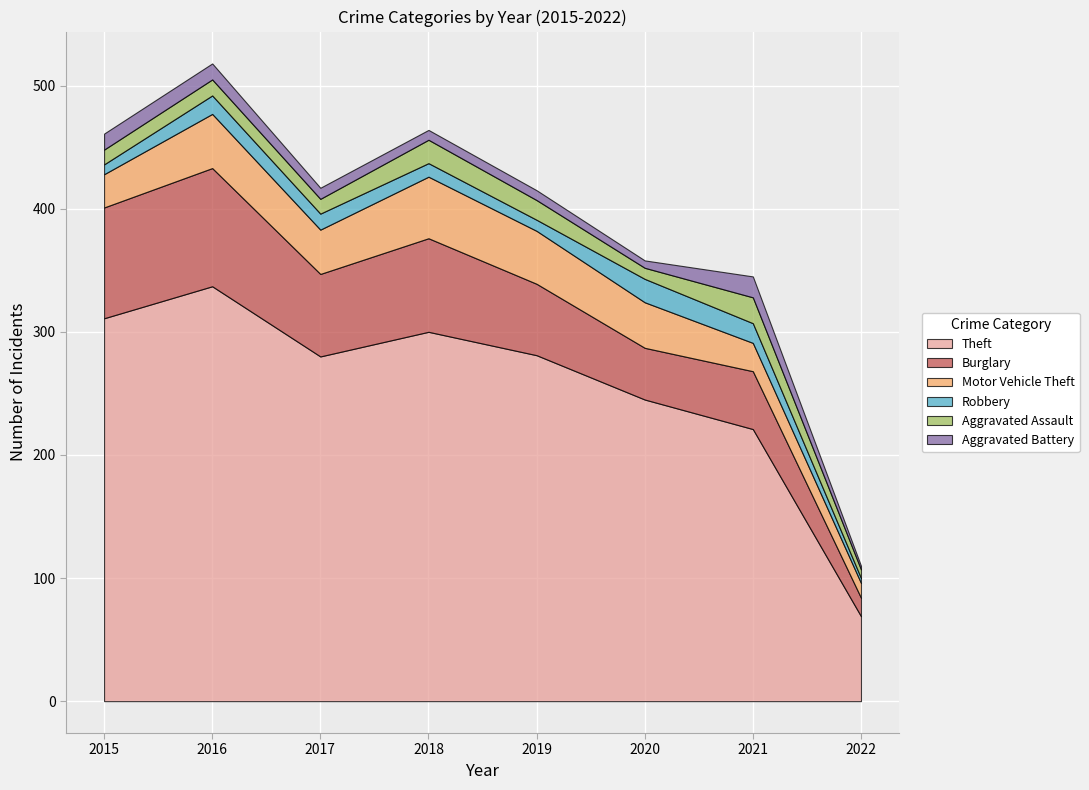

What is the value of the Robbery point at the 7th from the left?

16